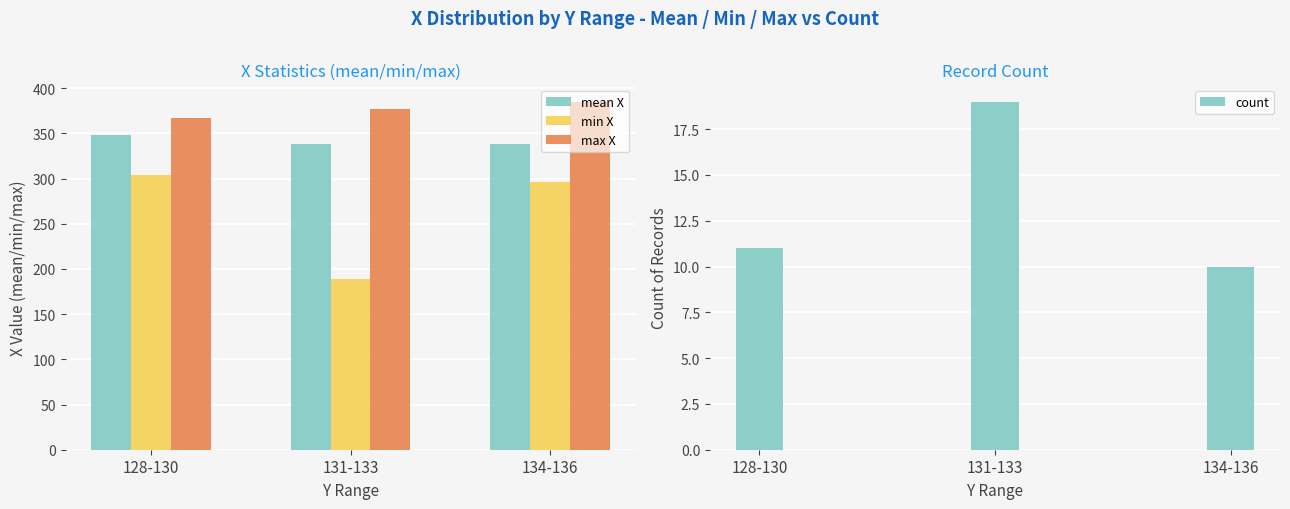

Where is min X nearest to the value 246?

134-136